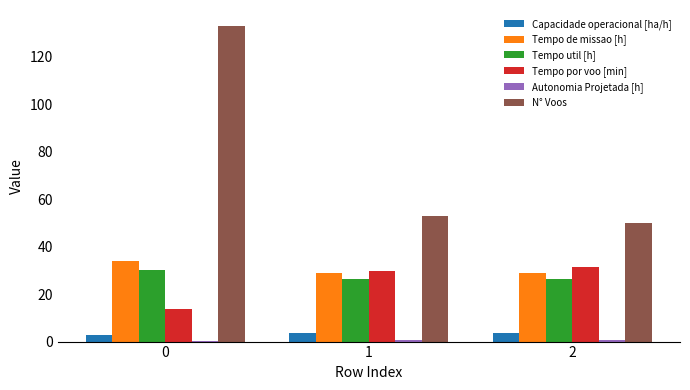

How many groups of bars are there?

3